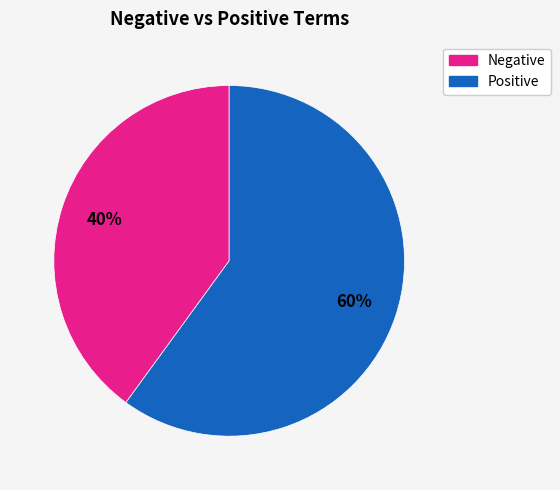

To the nearest percent, what is the average slice percentage?

50%